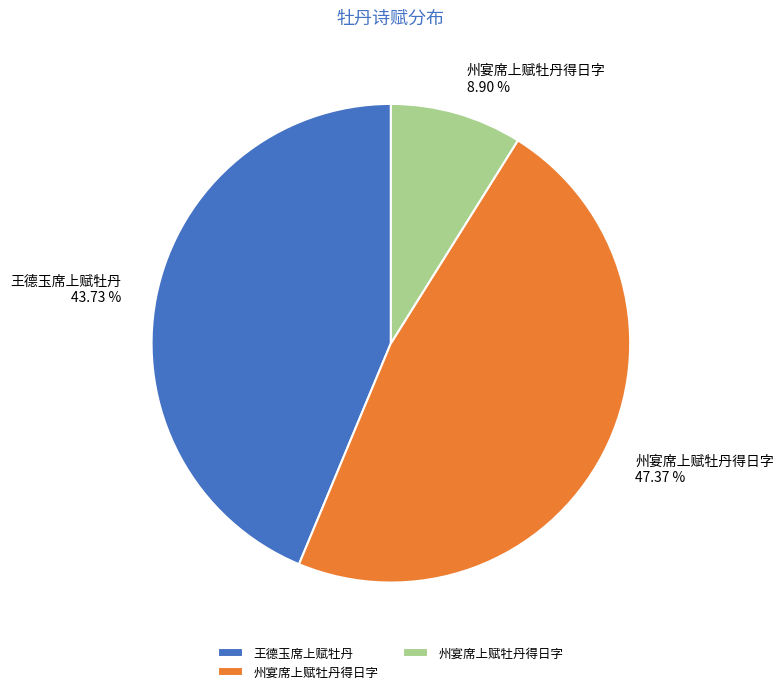

Does any single category account for the majority?

No